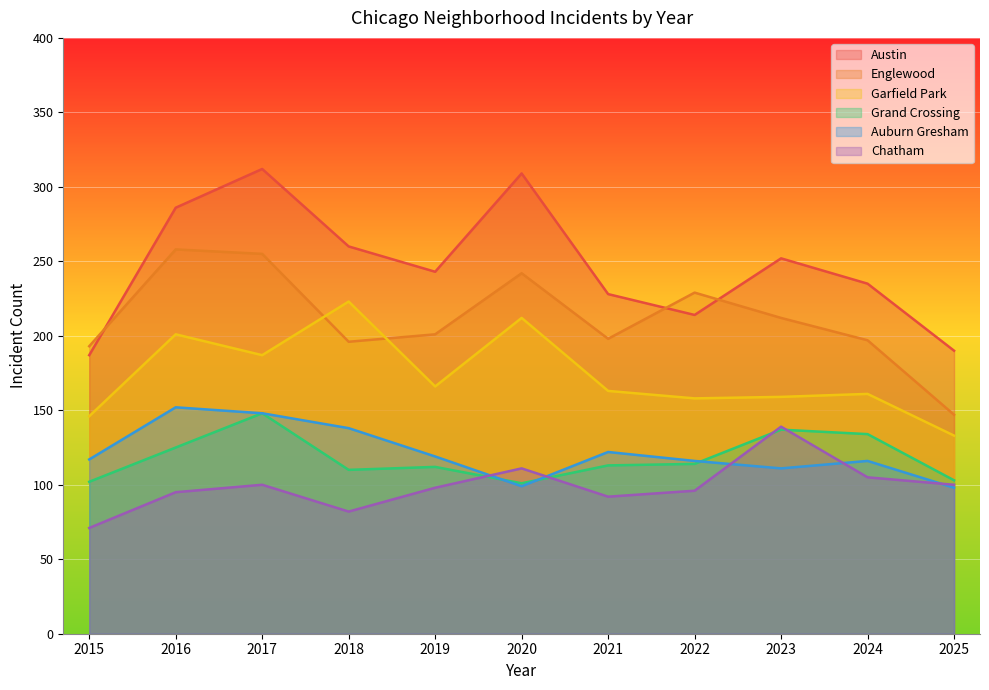

What is the smallest value displayed?

71